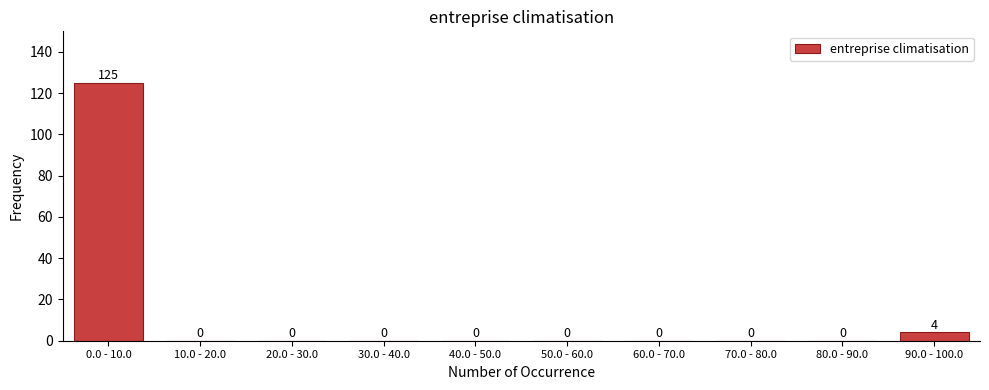

Reading left to right, extract all data points from this chart.

0.0 - 10.0=125	10.0 - 20.0=0	20.0 - 30.0=0	30.0 - 40.0=0	40.0 - 50.0=0	50.0 - 60.0=0	60.0 - 70.0=0	70.0 - 80.0=0	80.0 - 90.0=0	90.0 - 100.0=4